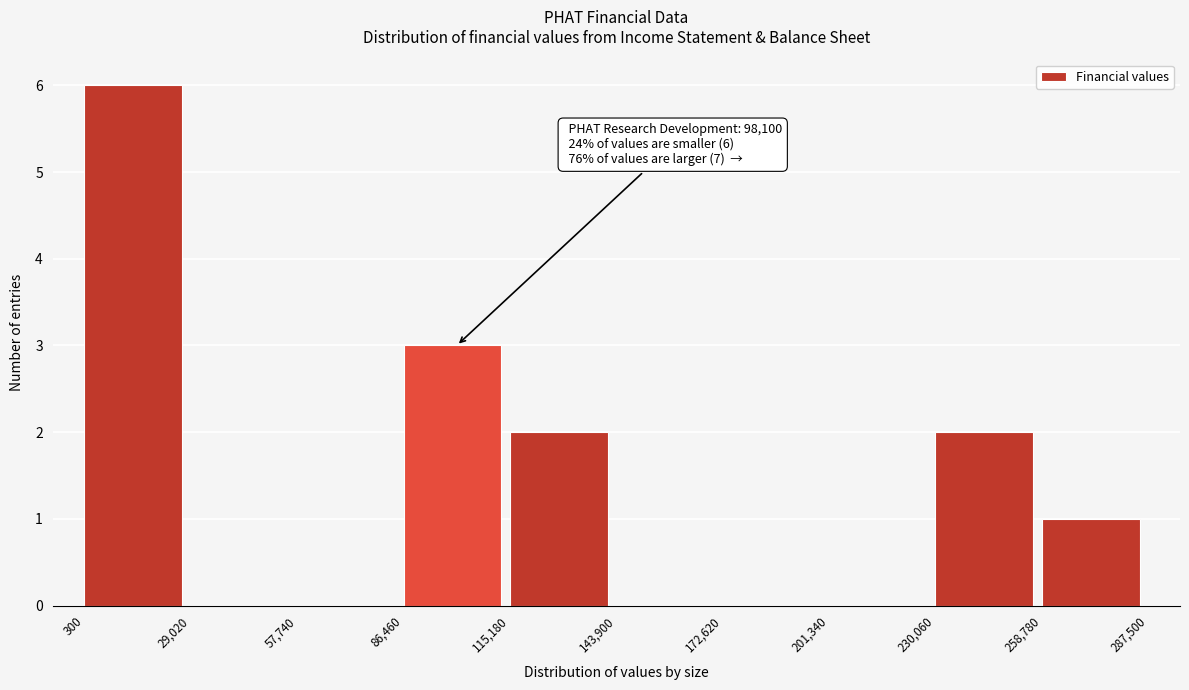

Over which range of the x-axis is the bar tallest?

300 to 29,020